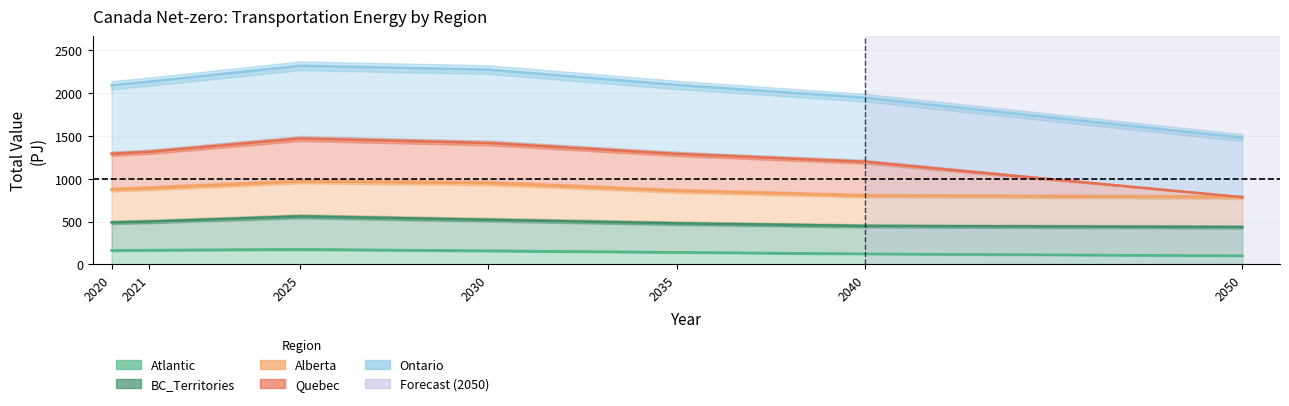

Does the chart display data point markers on the line(s)?

No